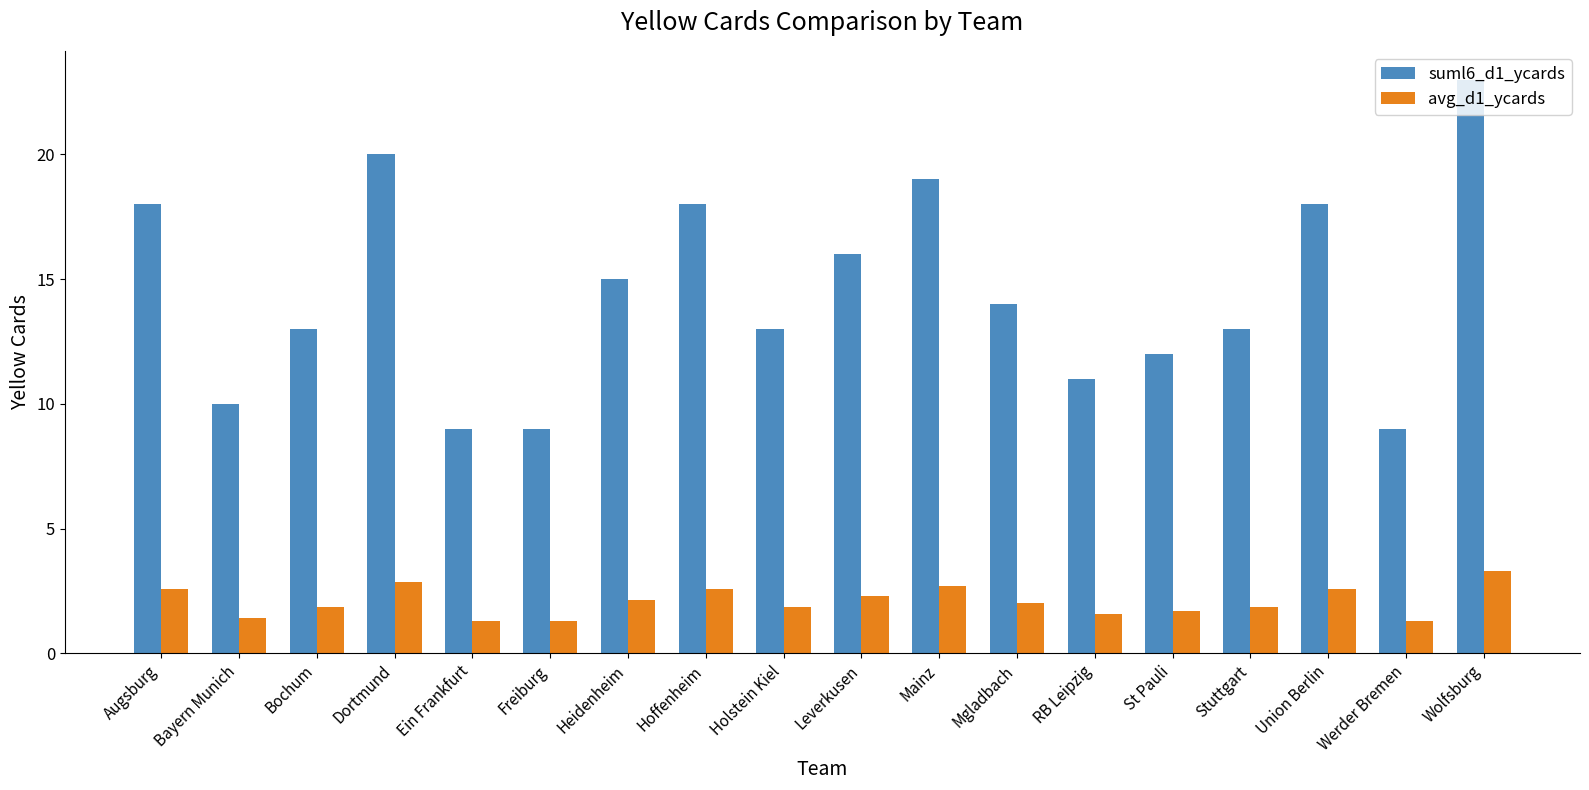

Where is suml6_d1_ycards nearest to the value 16?

Leverkusen